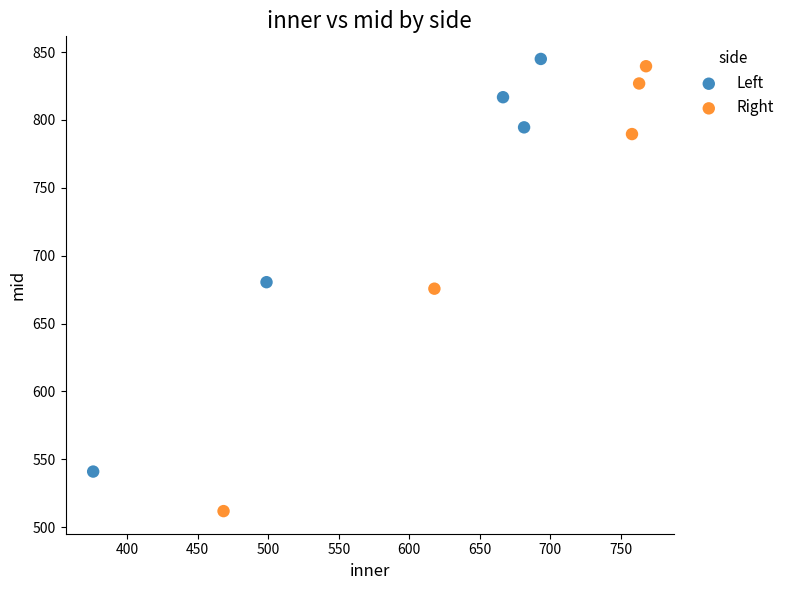

Which series contains the highest Y value?

Left